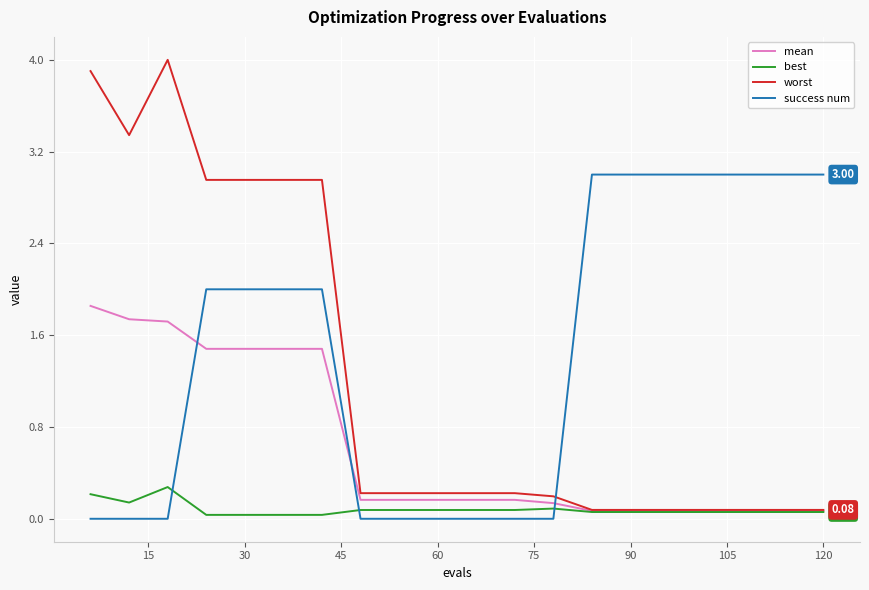

What are all the series names shown in the legend?

mean, best, worst, success num